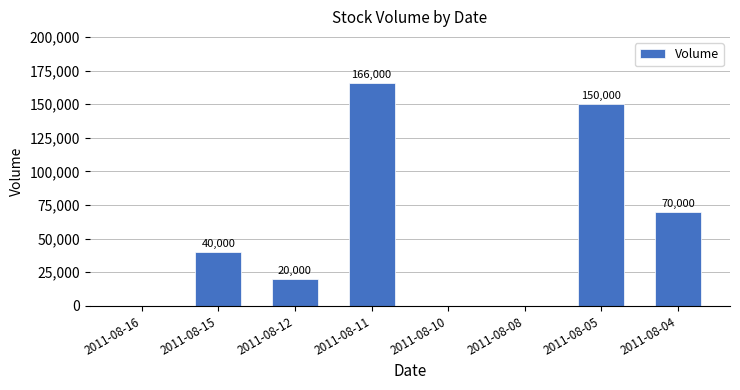

What is the difference between the values at 2011-08-15 and 2011-08-08?

40000